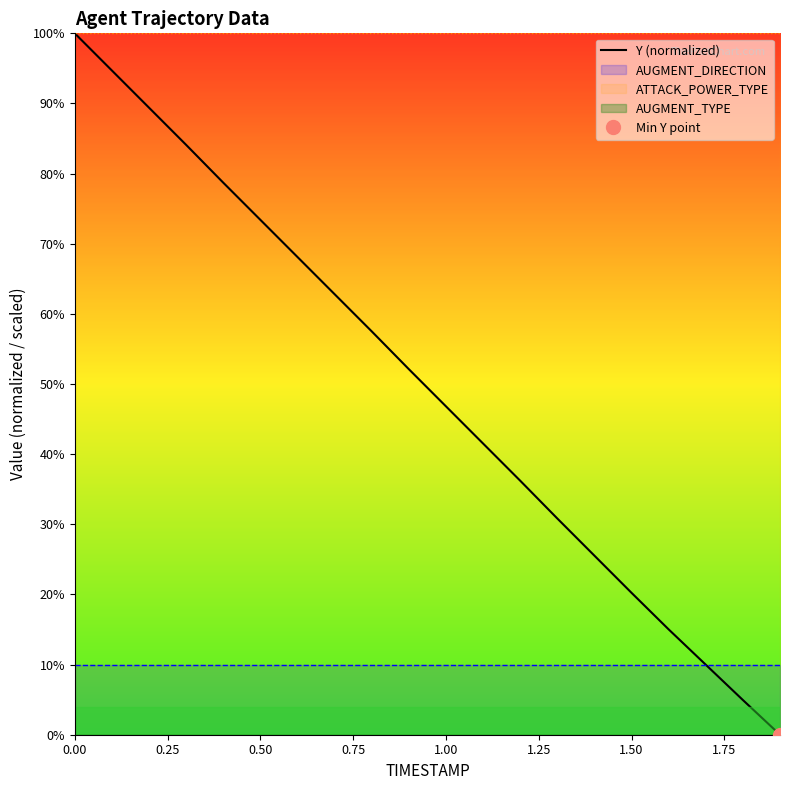

Does the chart display data point markers on the line(s)?

No